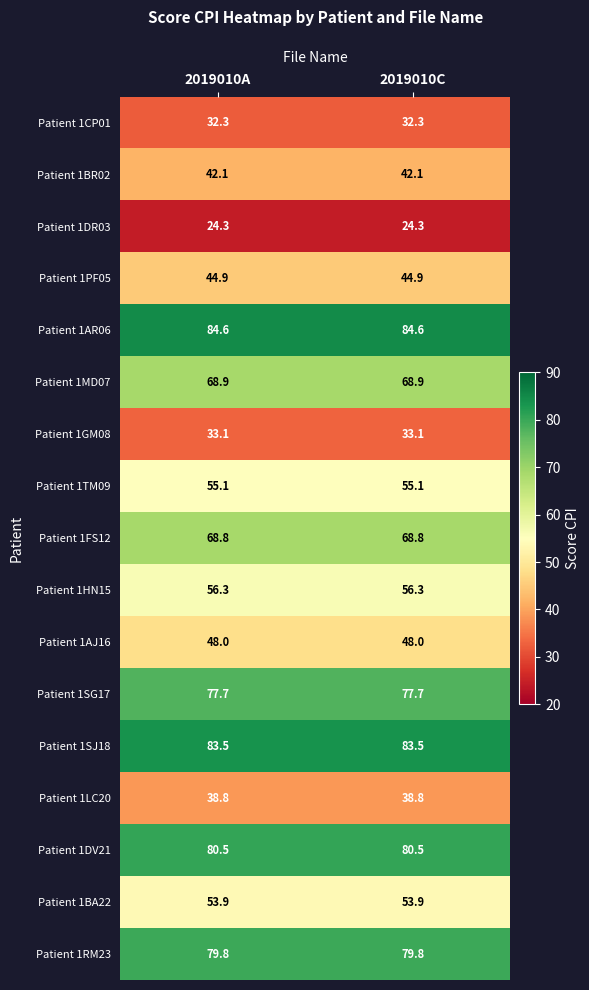

What value does the Patient 1DV21 series have at 2019010C?

80.5